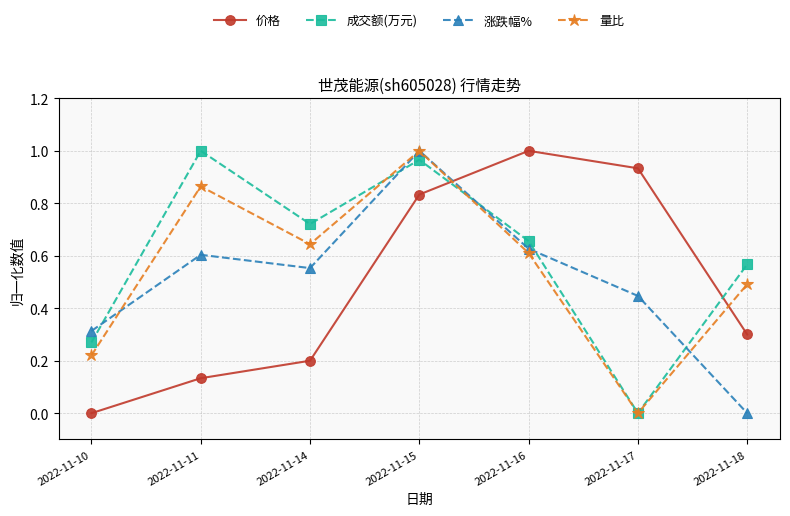

Where is the first local maximum for 价格?

2022-11-16